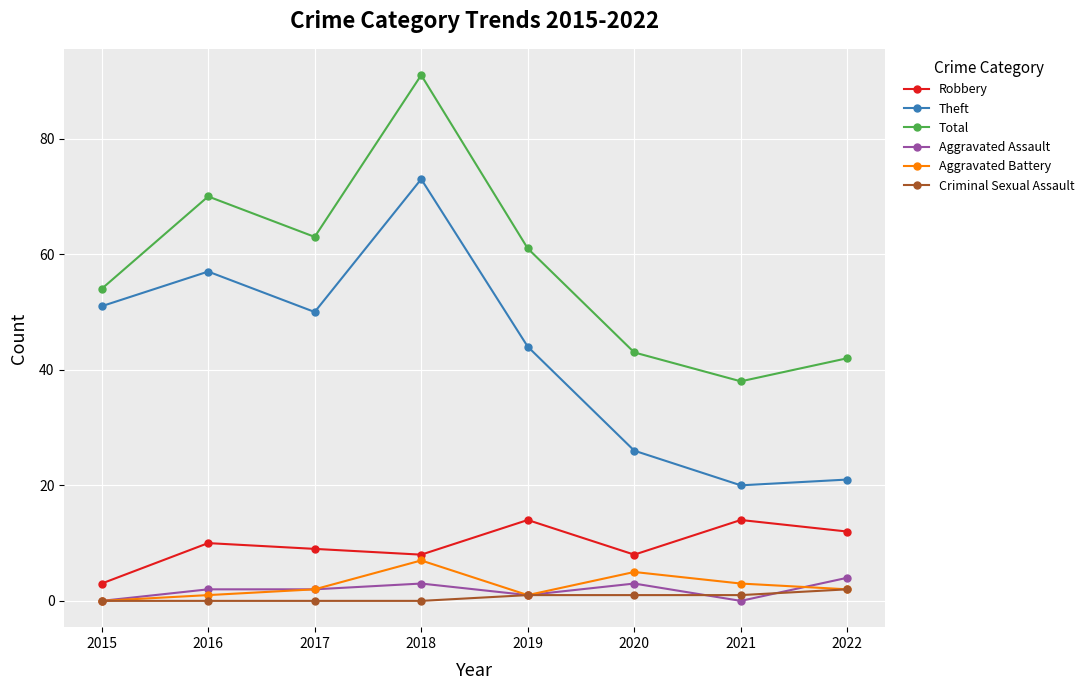

True or false: Aggravated Battery has more than 0 interior local peaks.

True